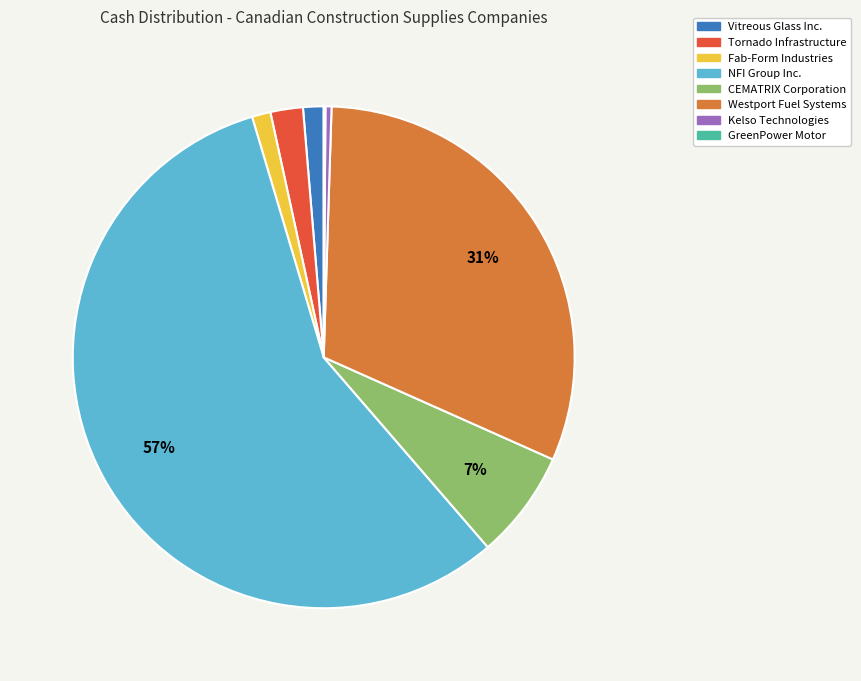

To the nearest percent, what is the difference between the Tornado Infrastructure and Westport Fuel Systems slice percentages?

29%